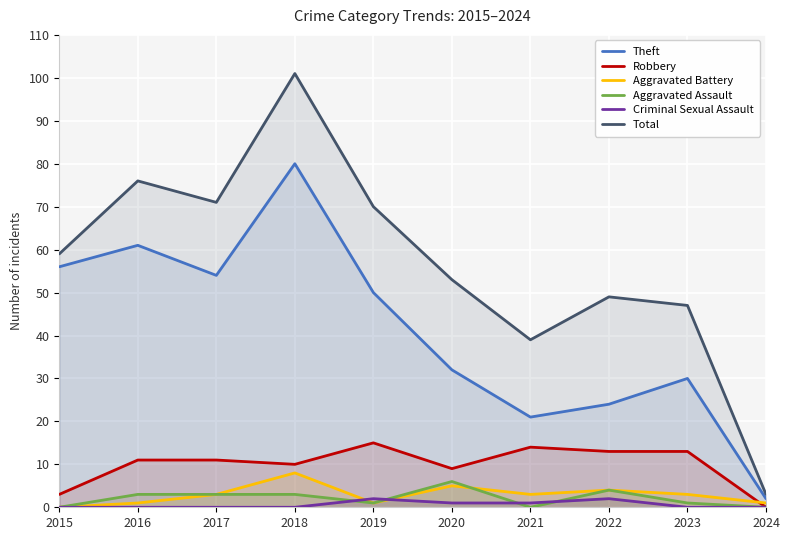

What is the value of the Total point at the 8th from the left?

49